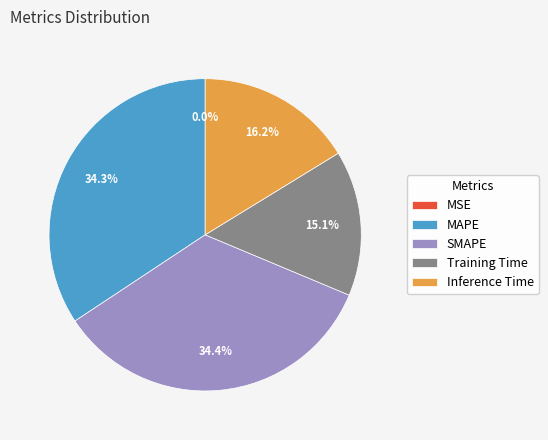

Does any single category account for the majority?

No